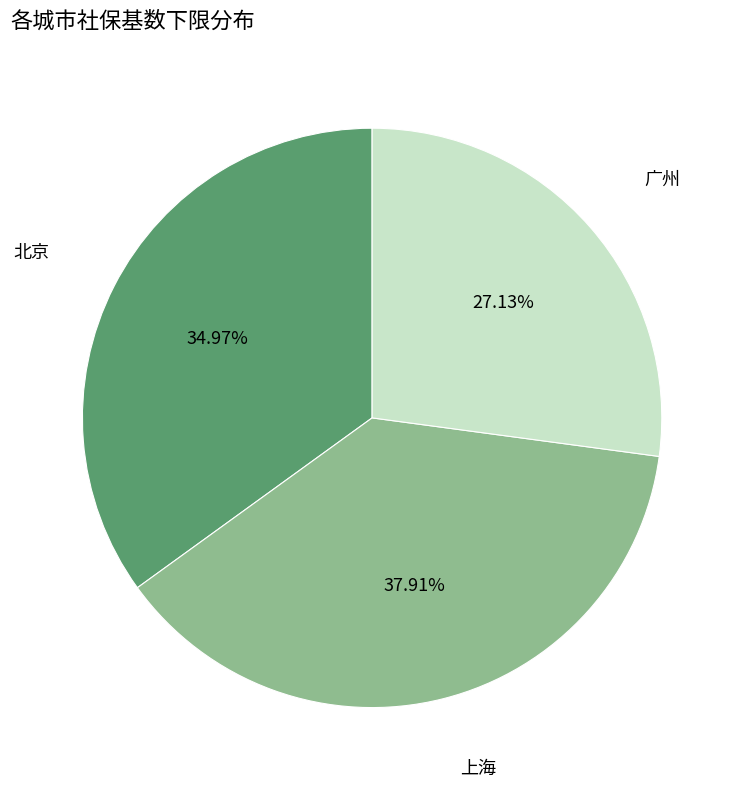

How many segments does this pie chart have?

3